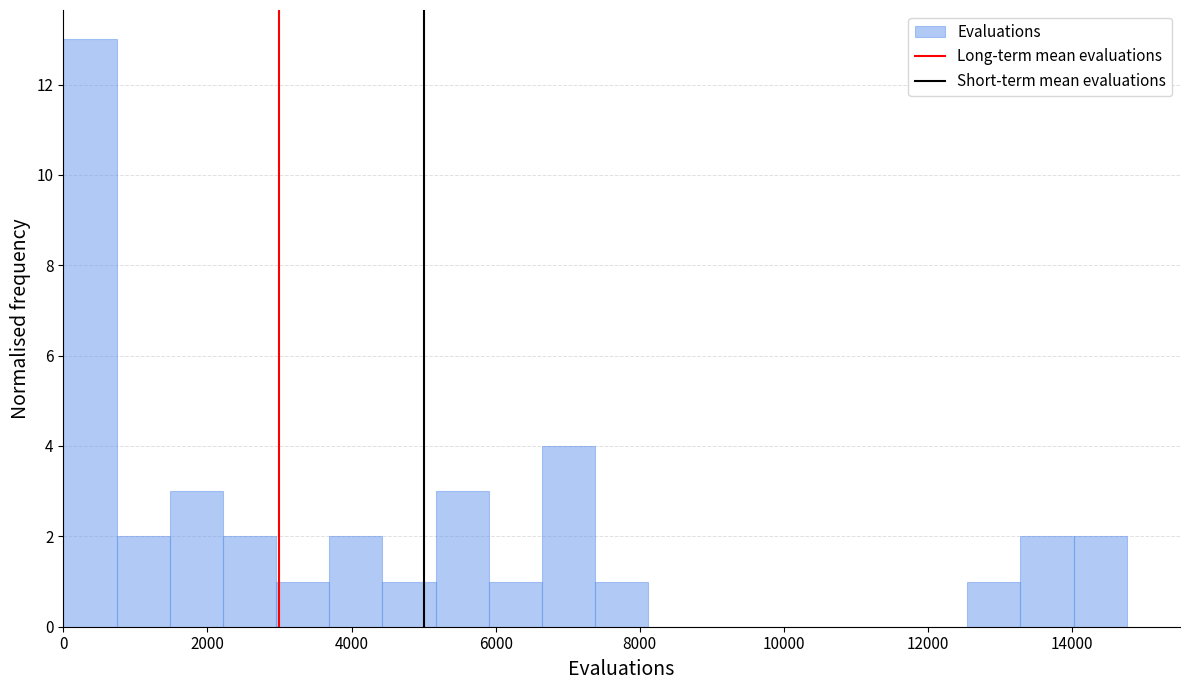

Read against the x-axis, roughly where is the centre of the tallest bar?

400